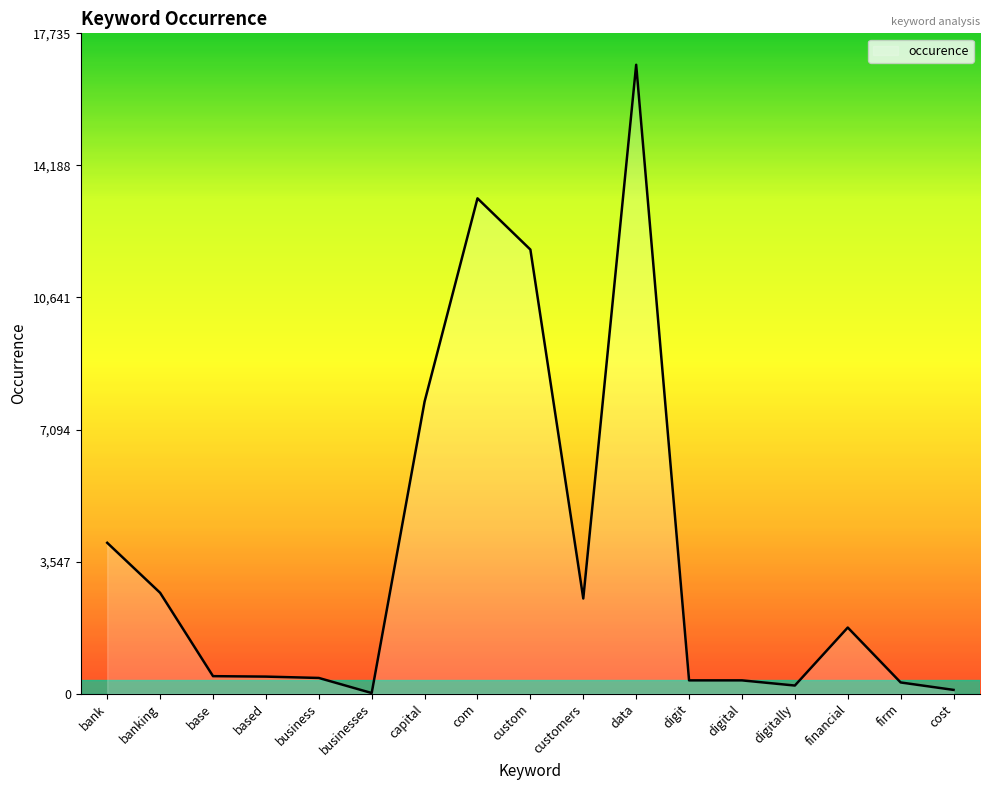

What is the sum of all values?

63746